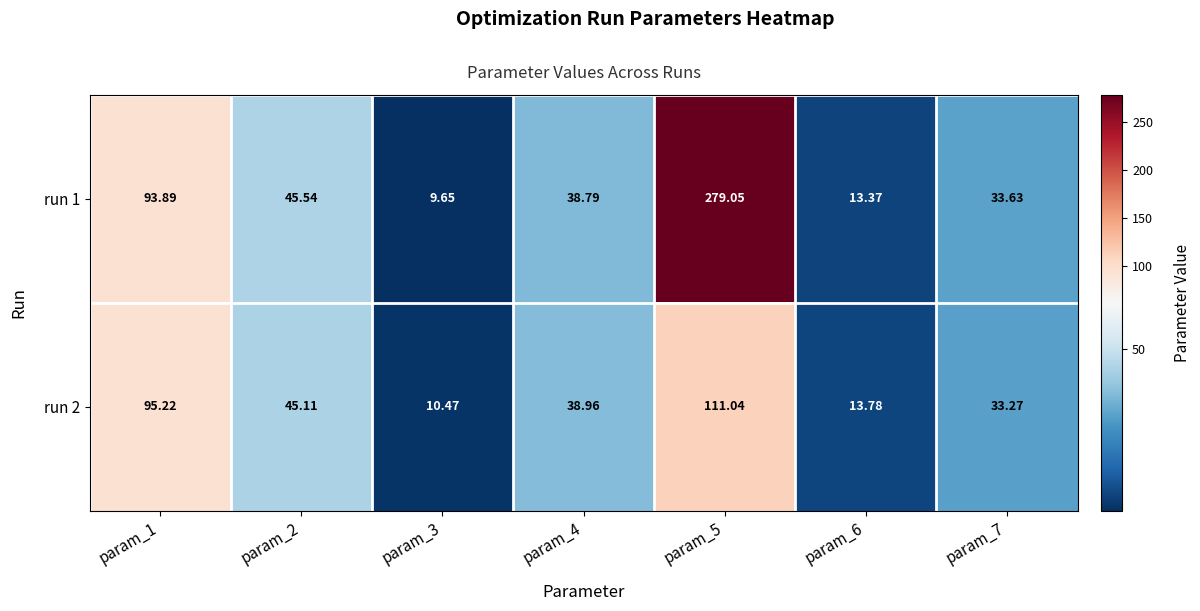

Is the value of run 2 at param_7 greater than the value of run 1 at param_2?

No